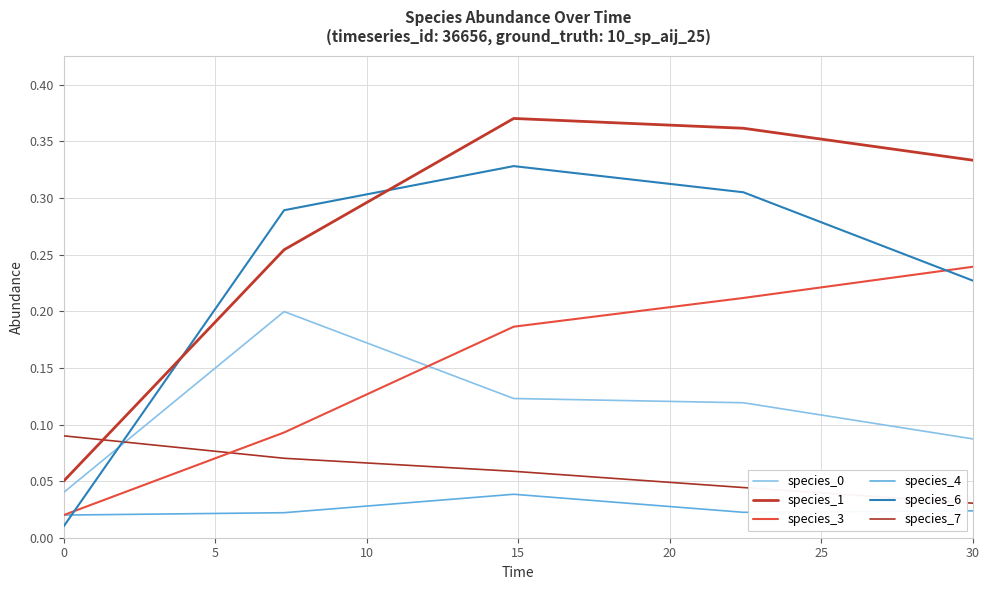

Does the chart display data point markers on the line(s)?

No